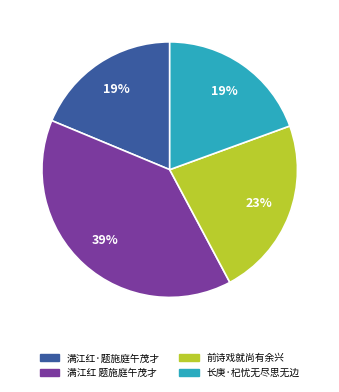

Is there any slice that represents more than half of the pie?

No